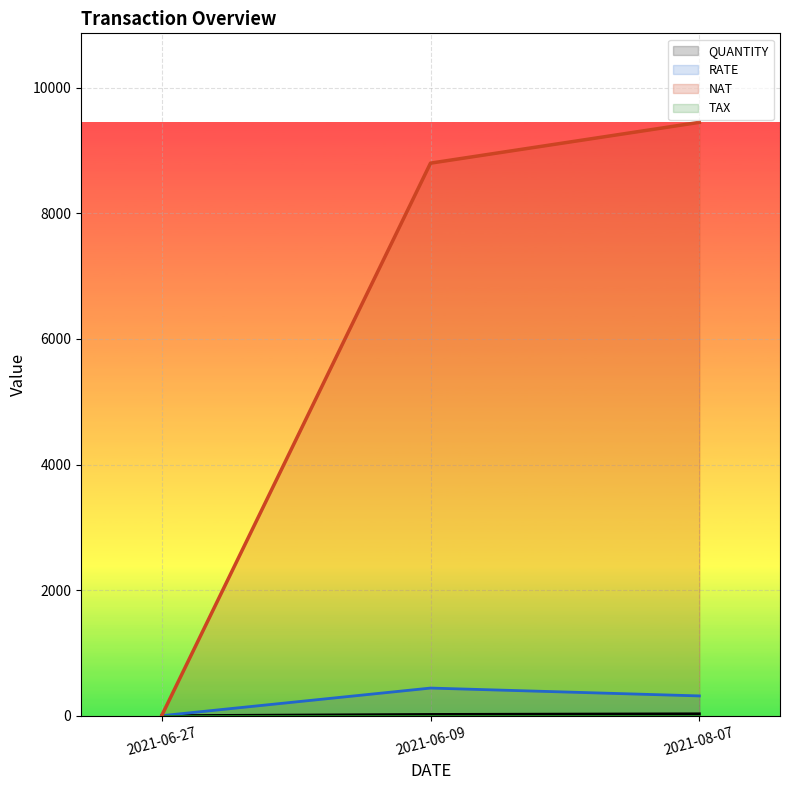

Which series has the largest total across all categories?

NAT